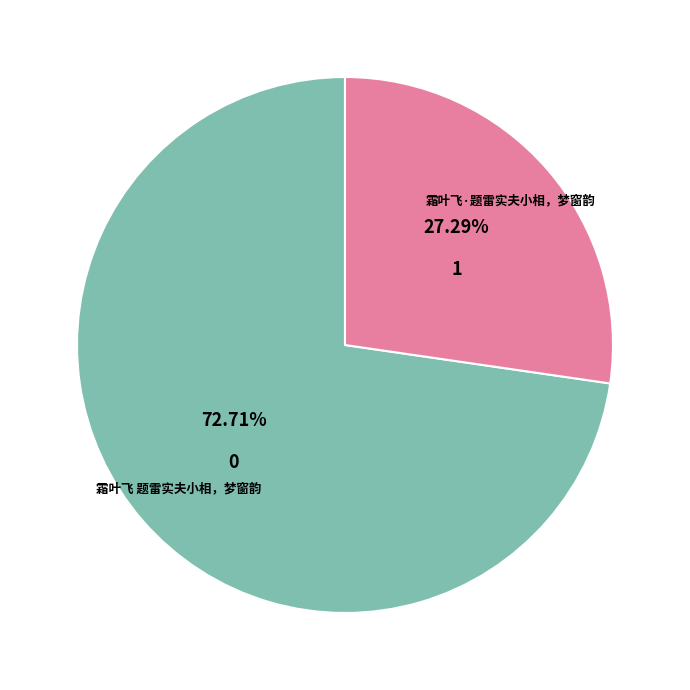

Approximately how many times larger is the value at 霜叶飞·题雷实夫小相，梦窗韵 compared to 霜叶飞 题雷实夫小相，梦窗韵?

0.4